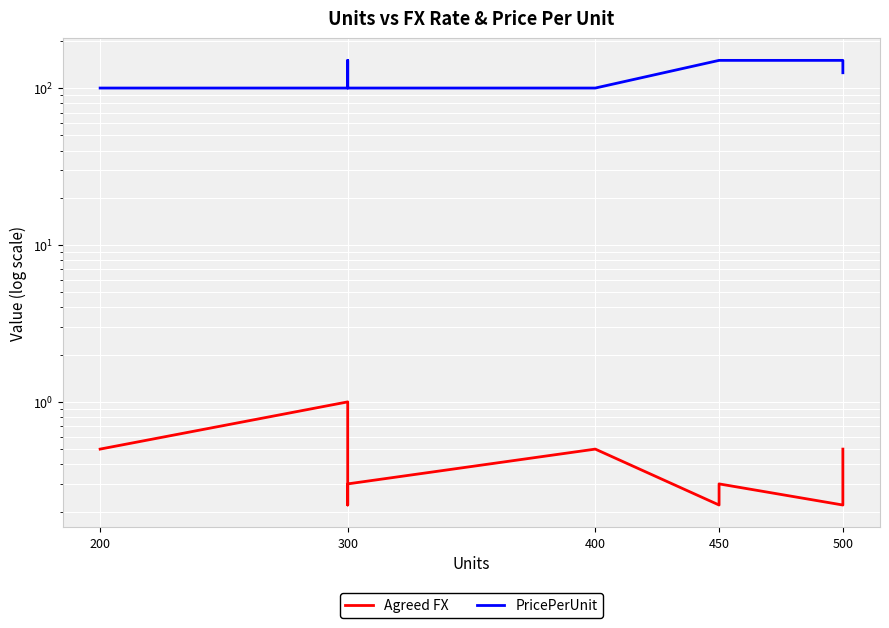

What is the label of the 1st point from the left?

200